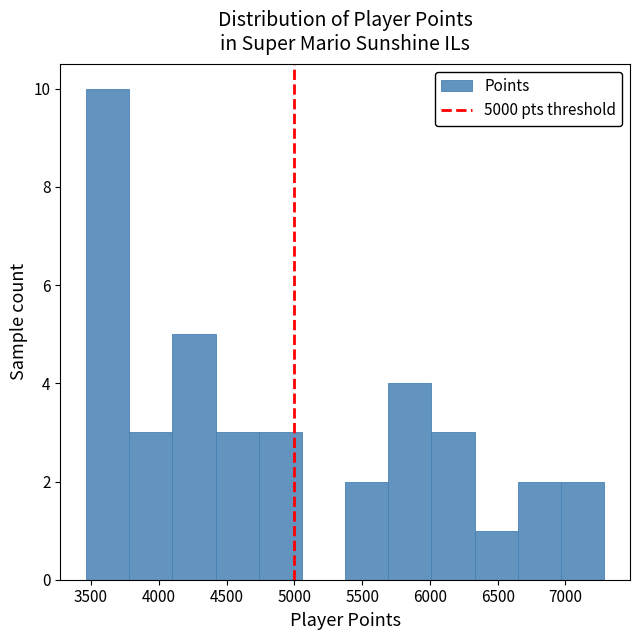

Reading left to right, transcribe this chart: for each bar, give the range it covers on the x-axis and its height. Neither the bar edges nor the heights are printed on the chart, so give them approximately, as read against the axes.

3450 to 3800: 10
3800 to 4100: 3
4100 to 4400: 5
4400 to 4750: 3
4750 to 5050: 3
5050 to 5400: 0
5400 to 5700: 2
5700 to 6000: 4
6000 to 6350: 3
6350 to 6650: 1
6650 to 6950: 2
6950 to 7300: 2